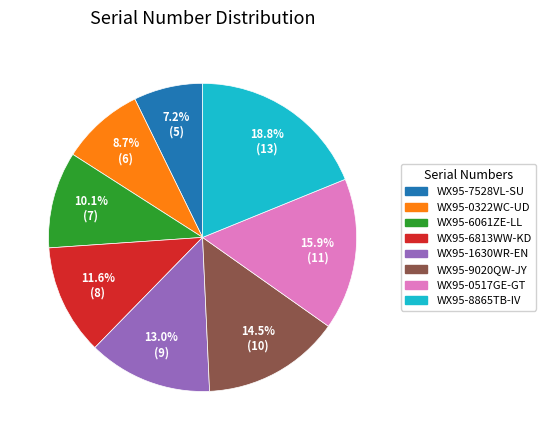

Is there any slice that represents more than half of the pie?

No